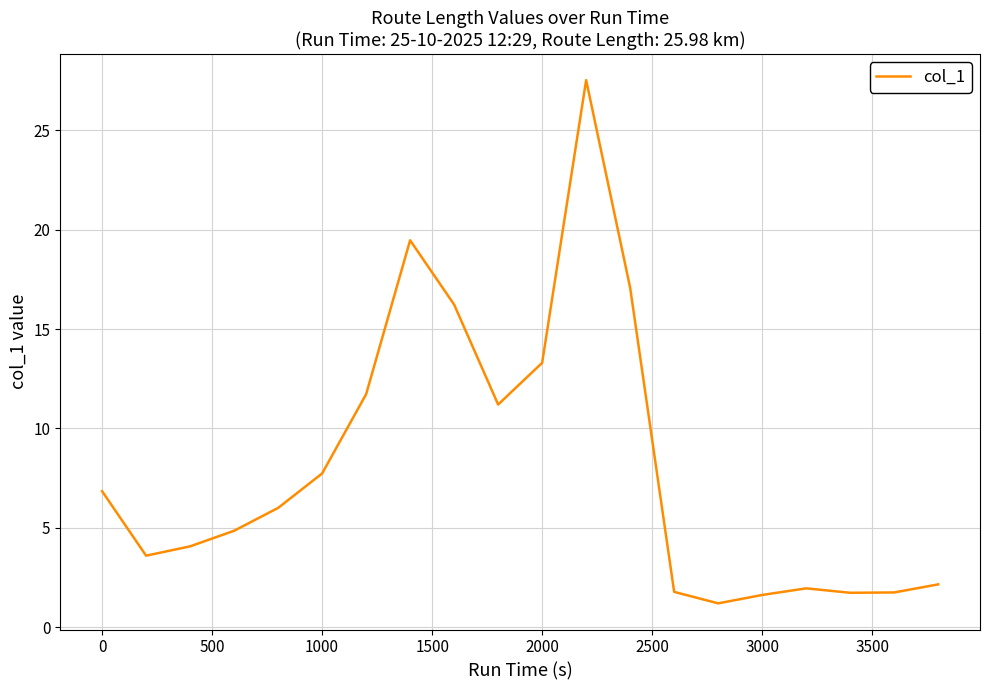

What is the difference between the maximum and minimum values?

26.3